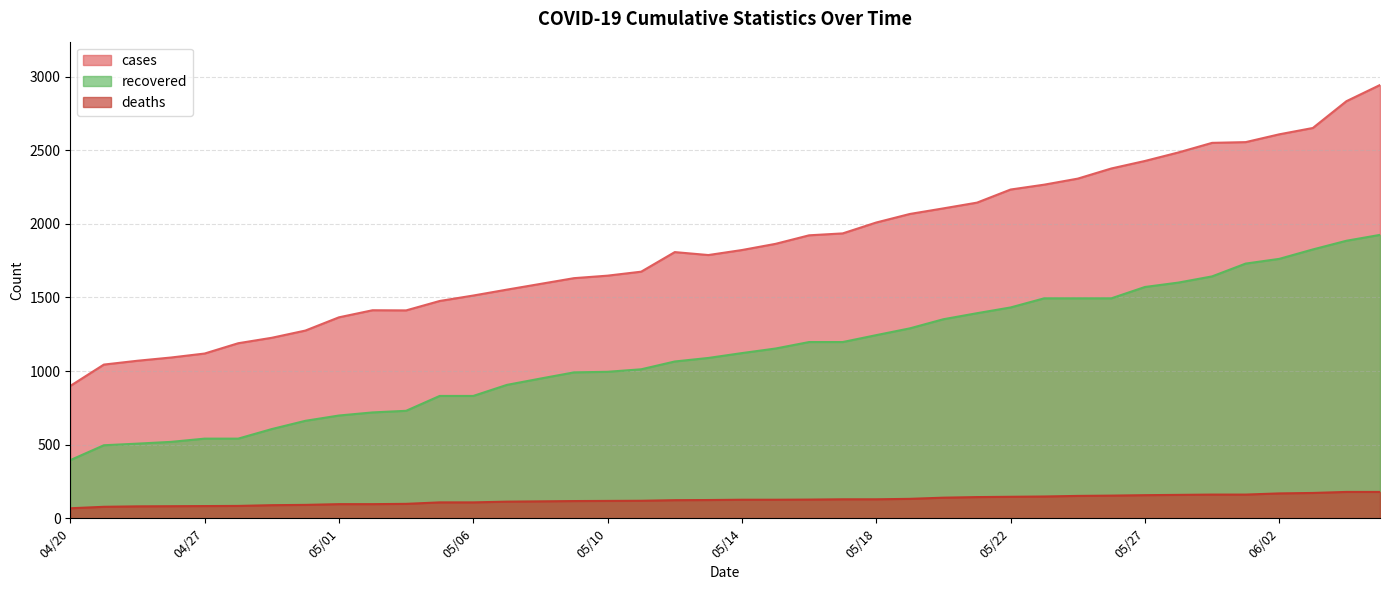

How many data points in deaths are less than 126?

20